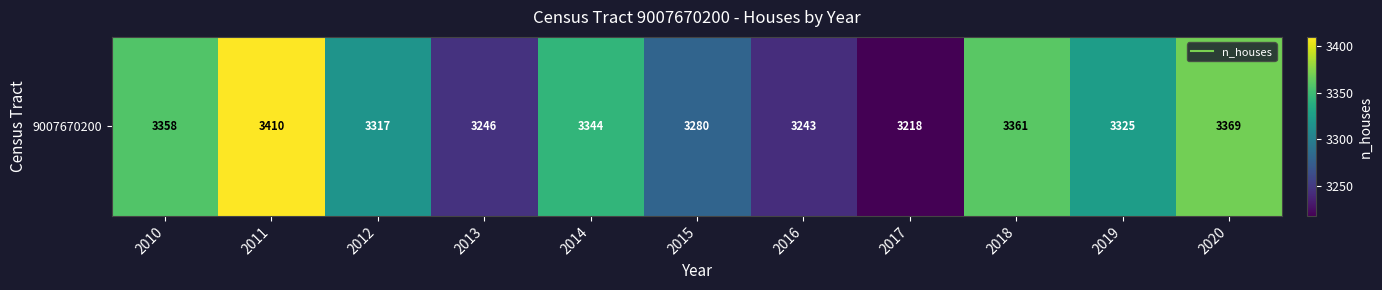

List the labels in order of value, smallest first.

2017, 2016, 2013, 2015, 2012, 2019, 2014, 2010, 2018, 2020, 2011